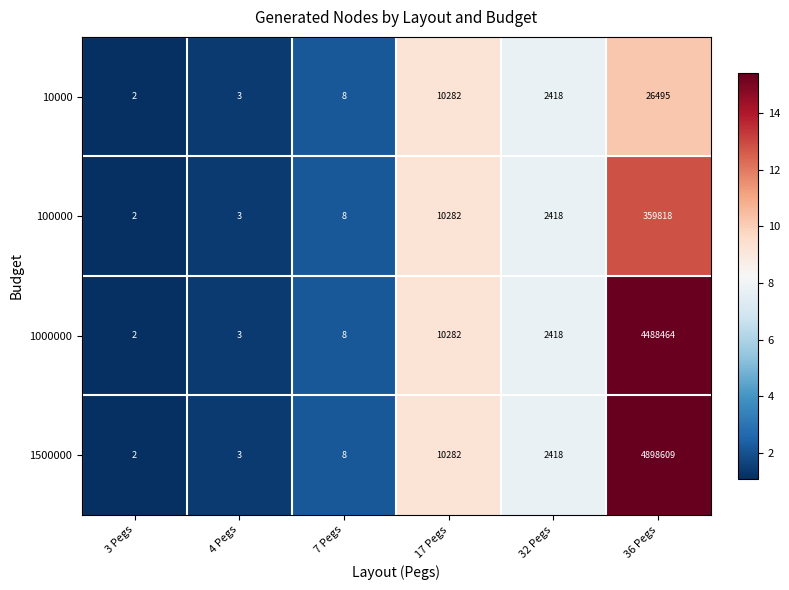

Reading left to right, transcribe all the data shown in this chart.

10000: 3 Pegs=2	4 Pegs=3	7 Pegs=8	17 Pegs=10282	32 Pegs=2418	36 Pegs=26495
100000: 3 Pegs=2	4 Pegs=3	7 Pegs=8	17 Pegs=10282	32 Pegs=2418	36 Pegs=359818
1000000: 3 Pegs=2	4 Pegs=3	7 Pegs=8	17 Pegs=10282	32 Pegs=2418	36 Pegs=4488464
1500000: 3 Pegs=2	4 Pegs=3	7 Pegs=8	17 Pegs=10282	32 Pegs=2418	36 Pegs=4898609